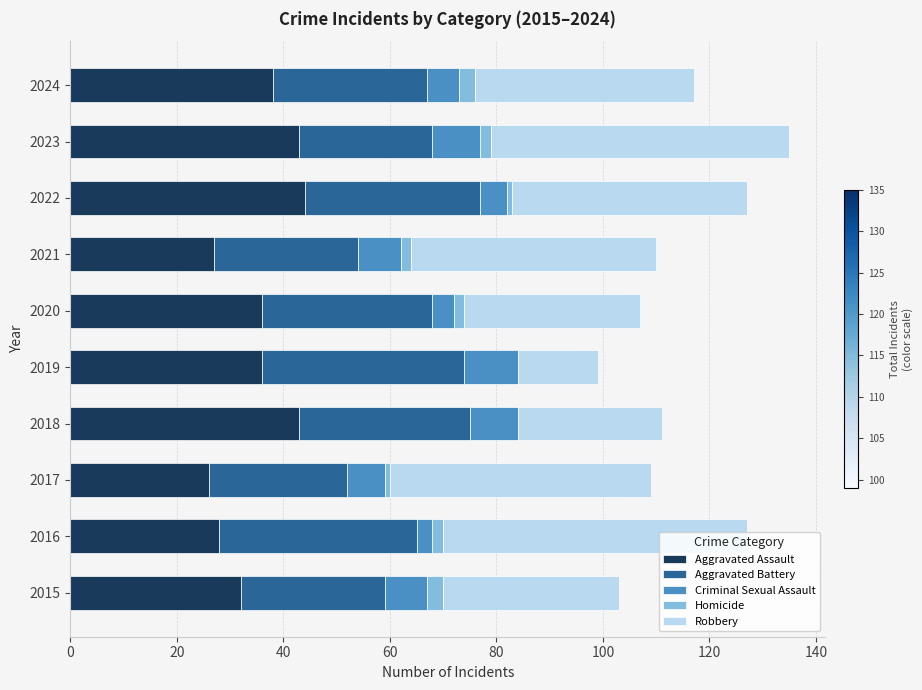

The value of Aggravated Assault at 2023 is 70. True or false?

False